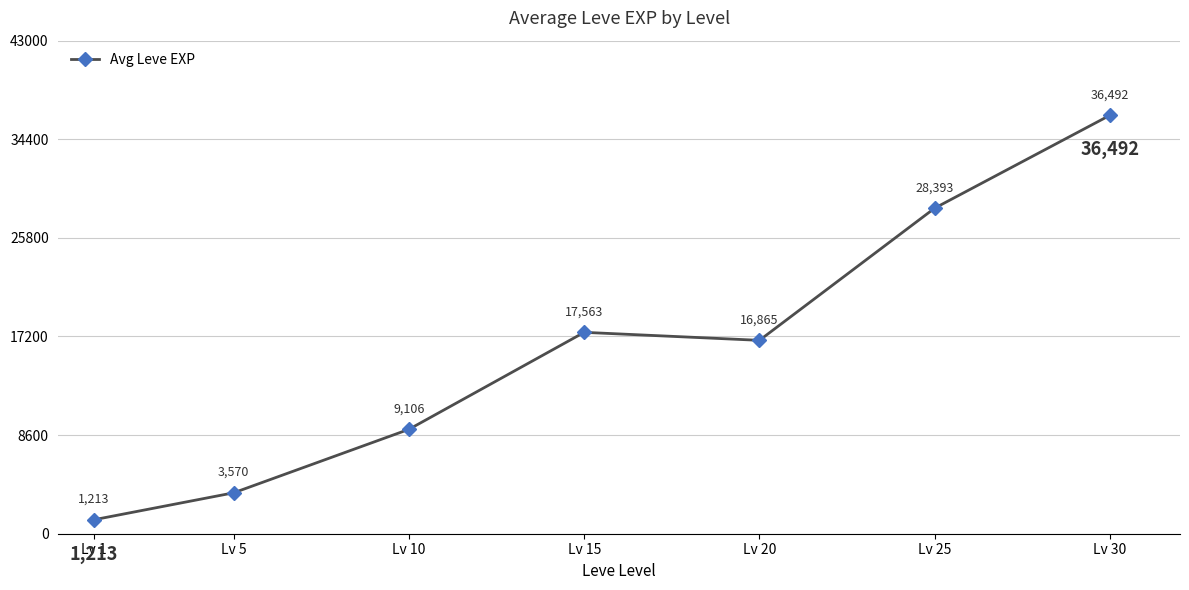

Approximately how many times larger is the value at Lv 25 compared to Lv 15?

1.6